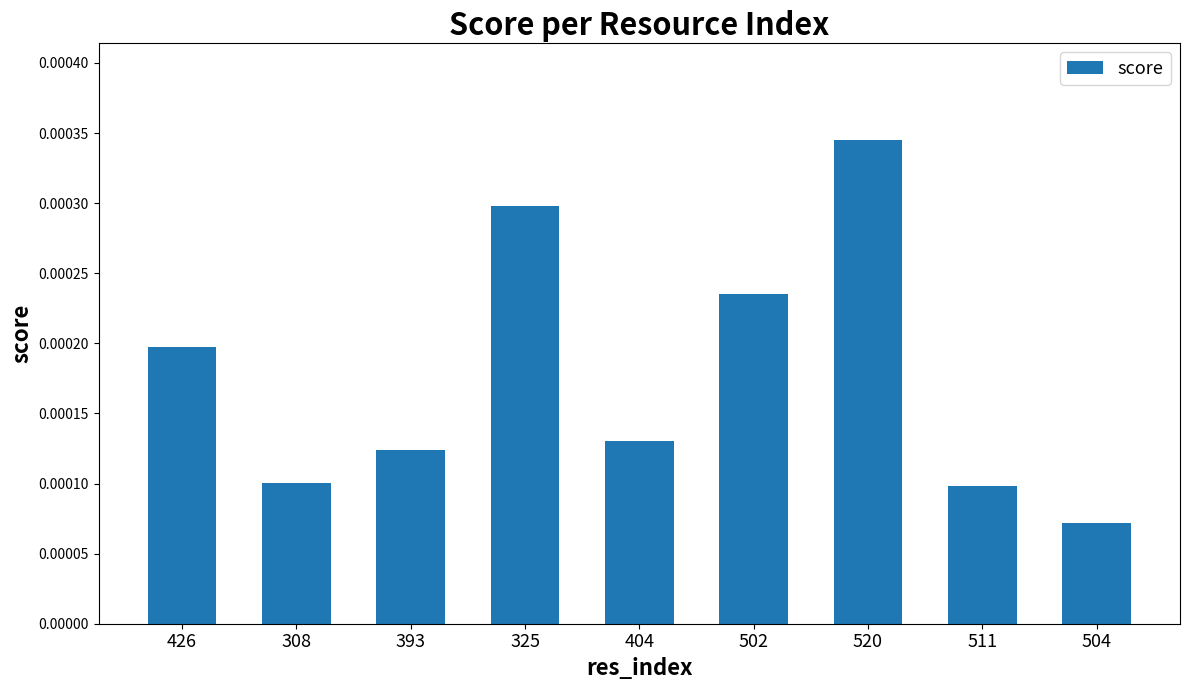

Where is the data nearest to the value 0?

504